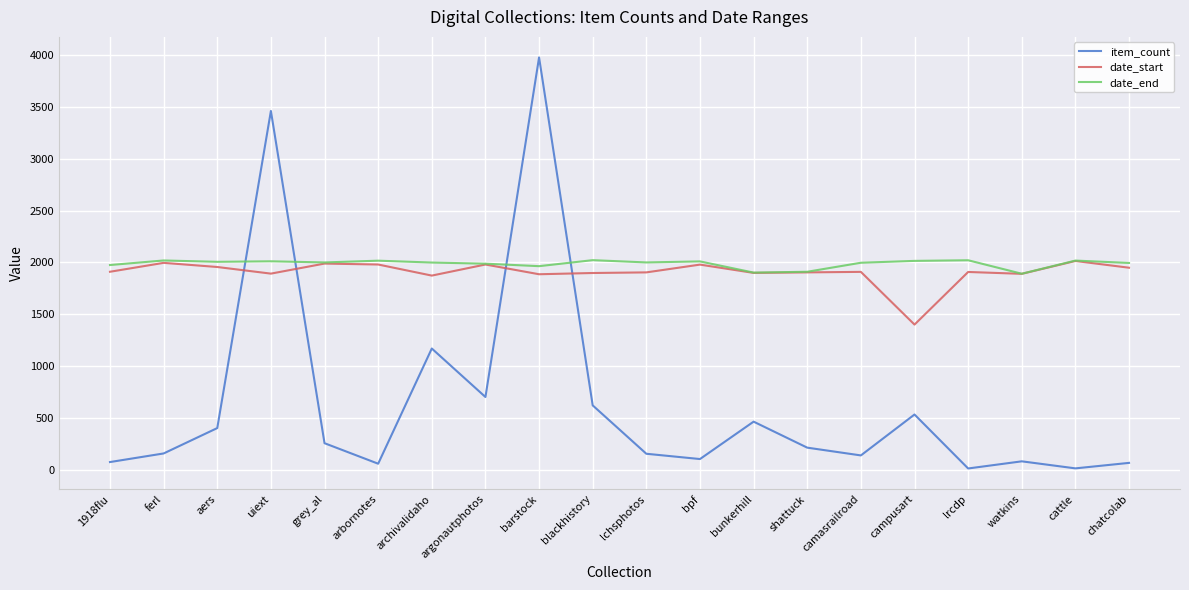

At which label does date_end first exceed 2000?

ferl